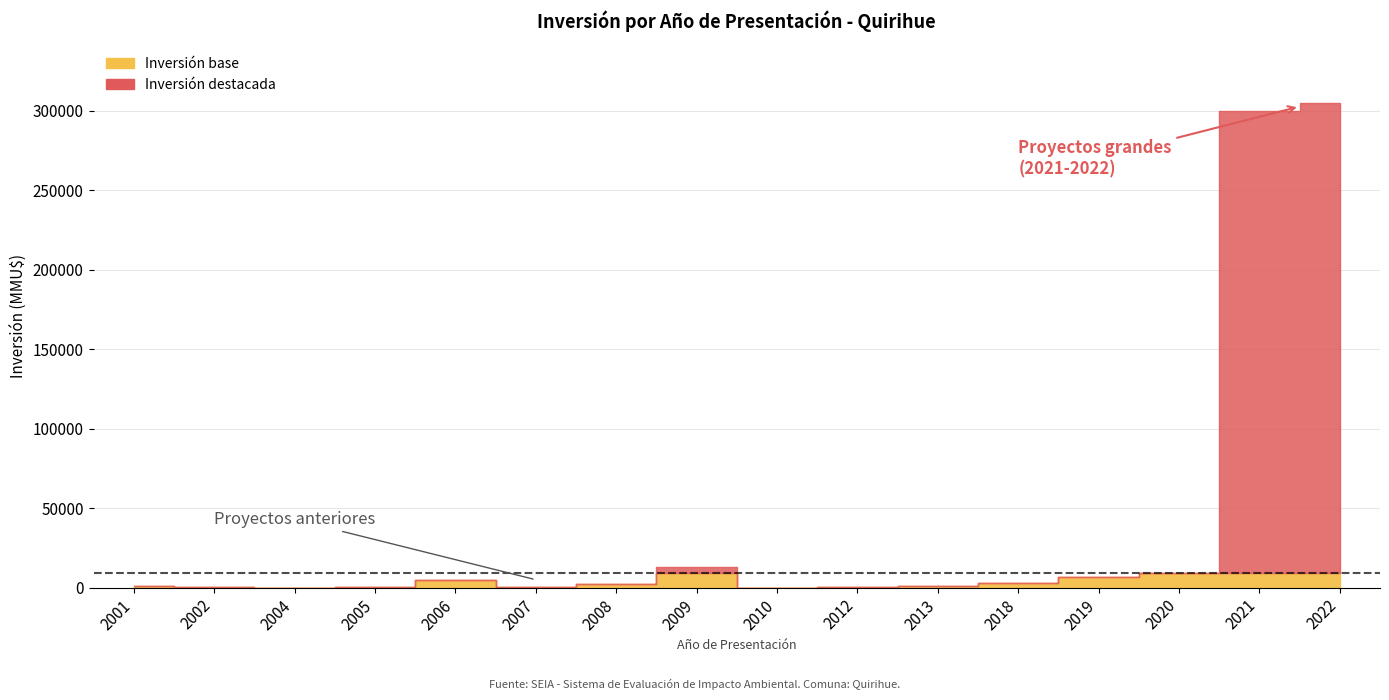

What is the change in value from 2006 to 2018?

-2002